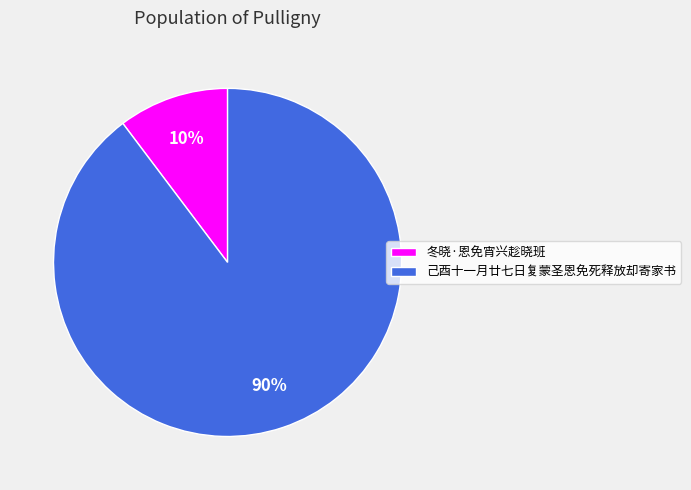

What percentage is the 冬晓·恩免宵兴趁晓班 slice, to the nearest percent?

10%